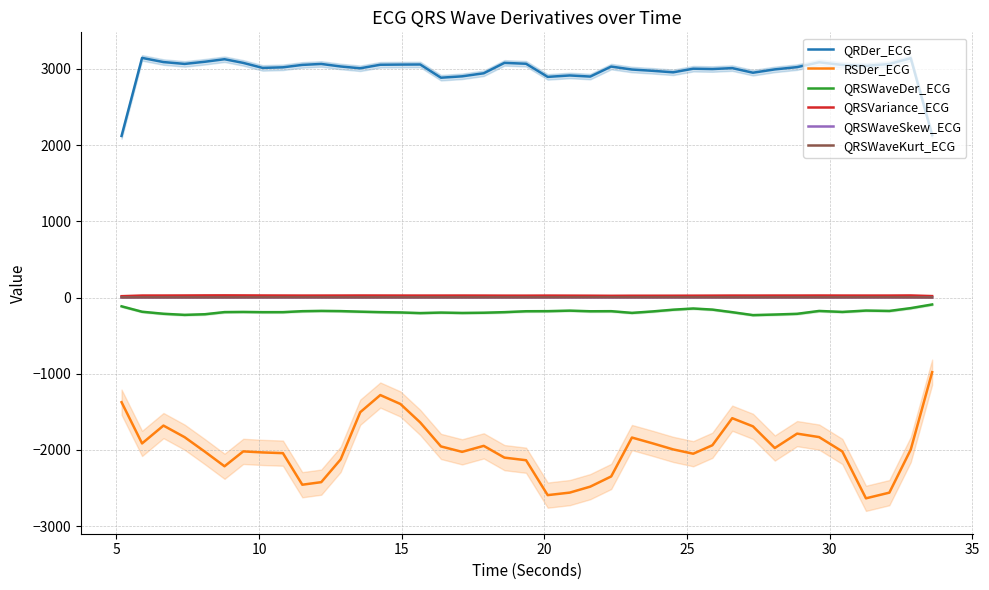

How many interior local peaks does the QRSWaveKurt_ECG series have?

7